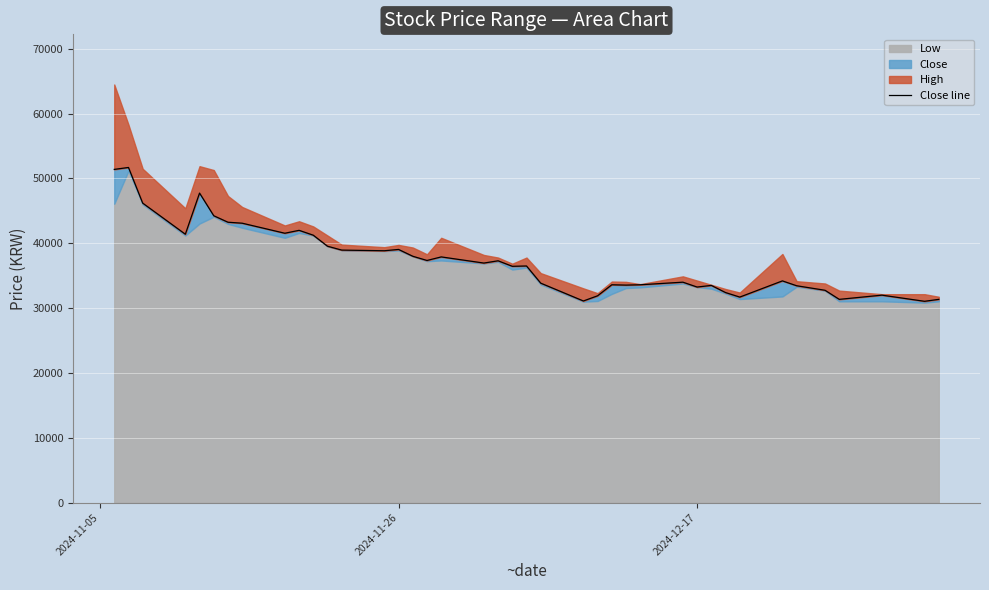

Does the chart display data point markers on the line(s)?

No